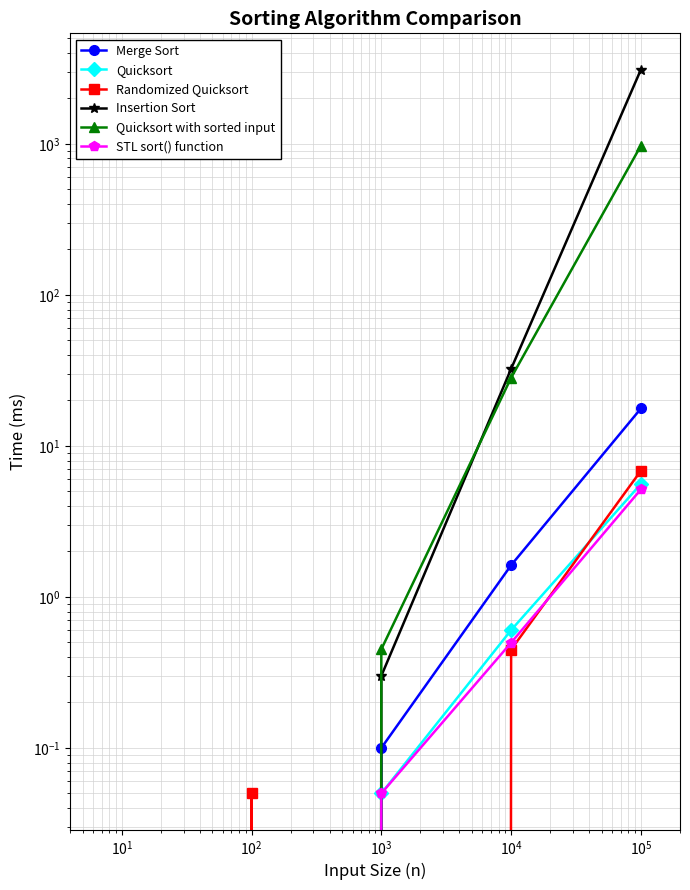

How many positive values does the Randomized Quicksort series have?

3